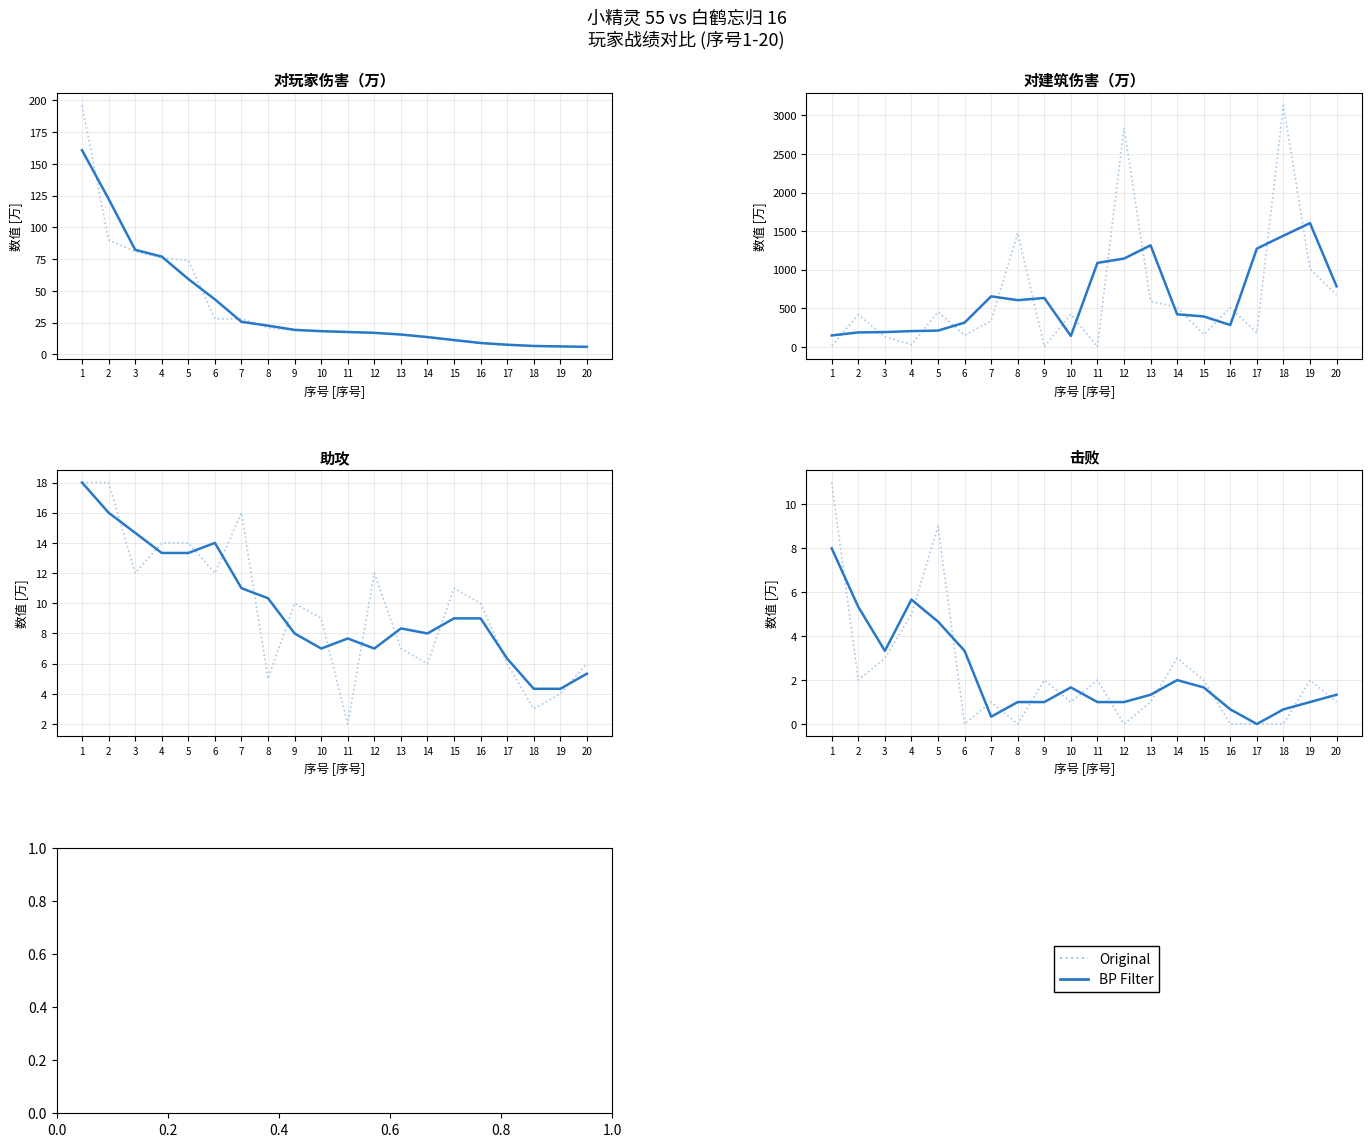

Is the value of BP Filter at 15 greater than the value of Original at 2?

No